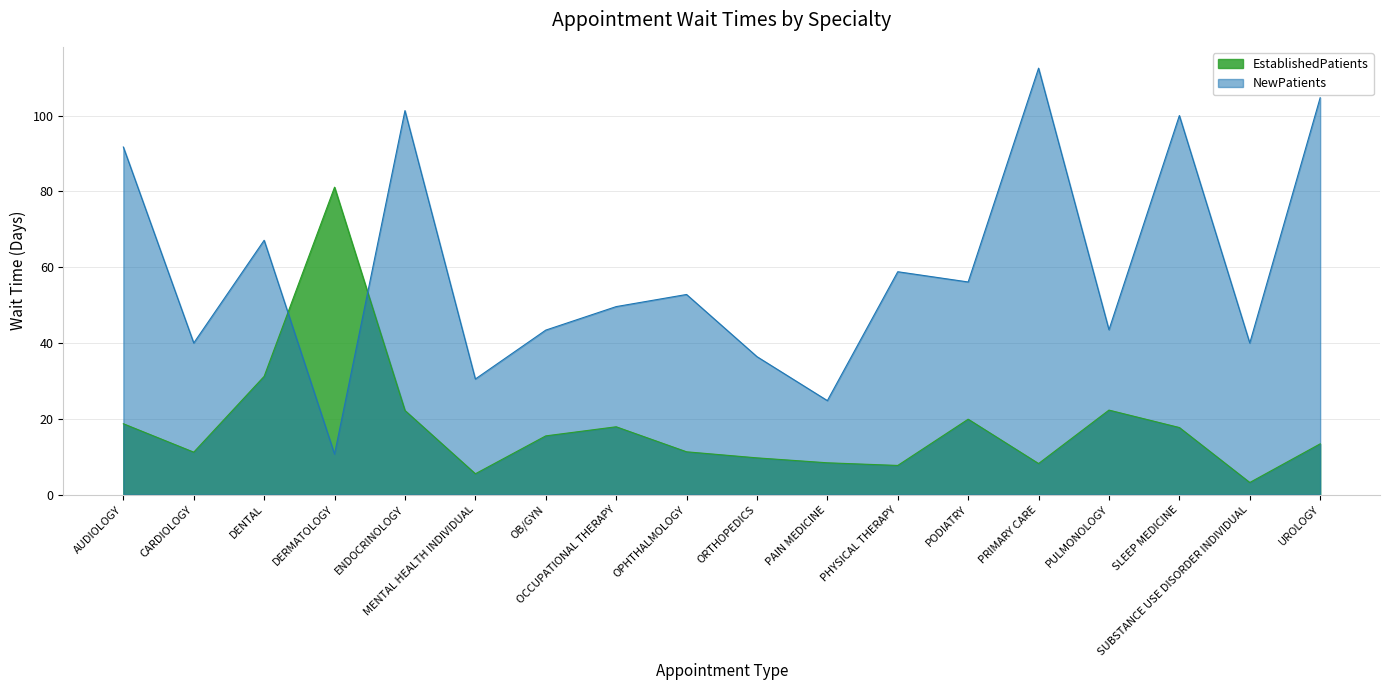

How many data points in EstablishedPatients are above 15?

9